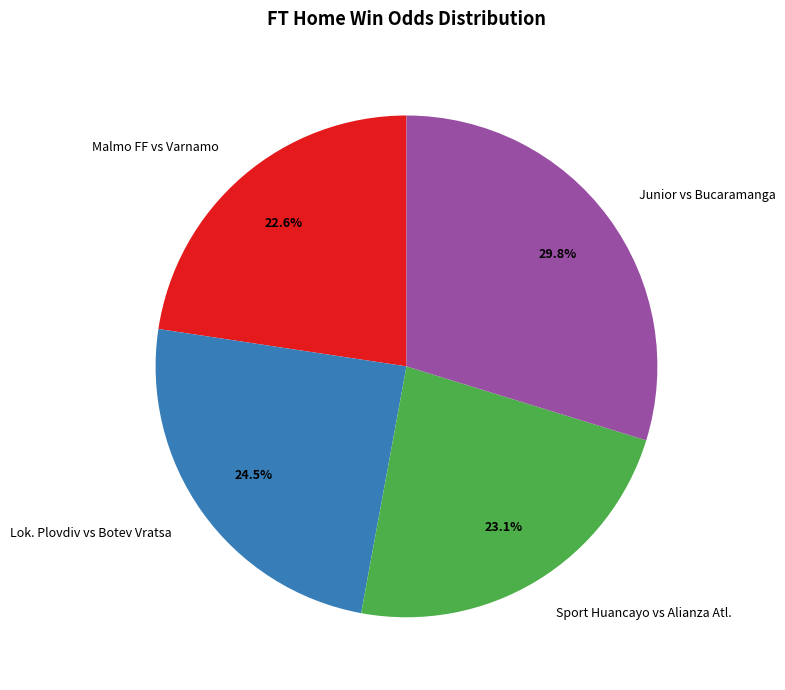

Is there a majority slice in this chart?

No